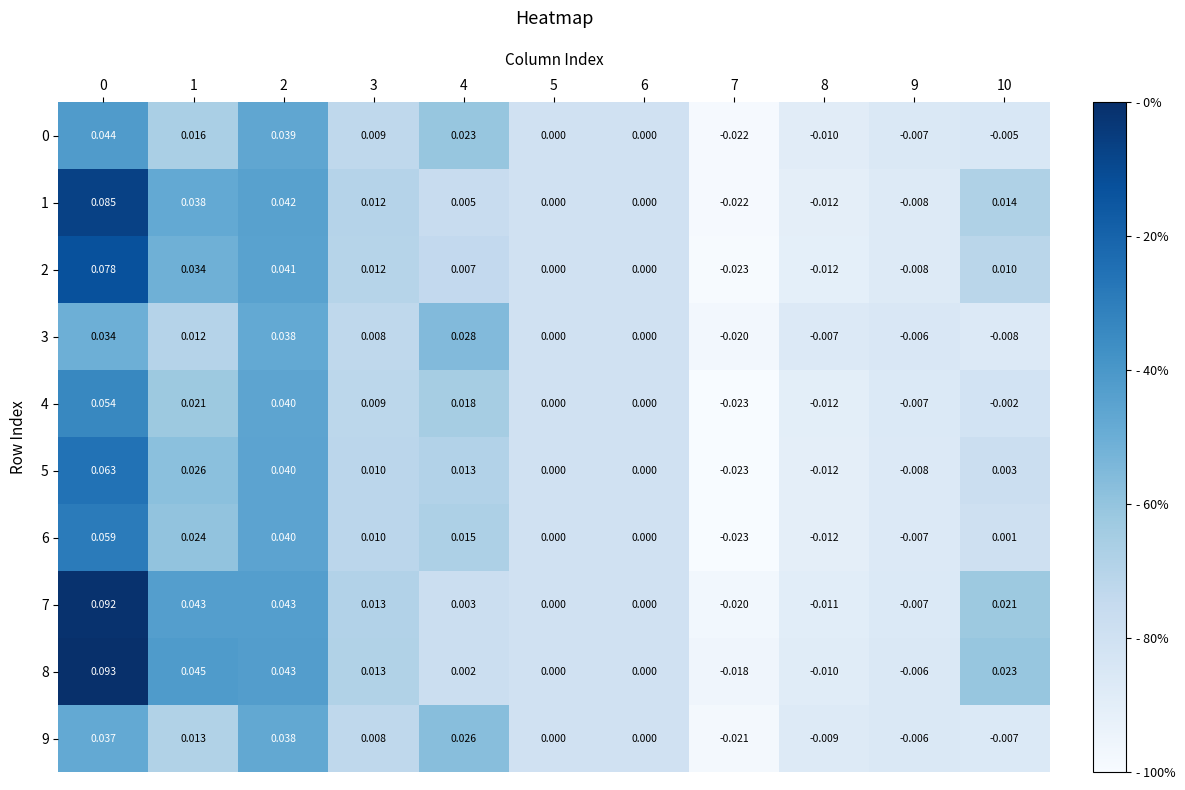

Is the value of 0 at 8 greater than the value of 1 at 2?

No